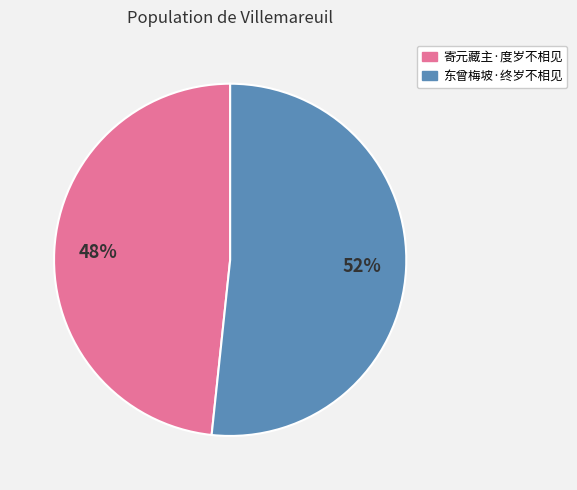

Does any single category account for the majority?

Yes